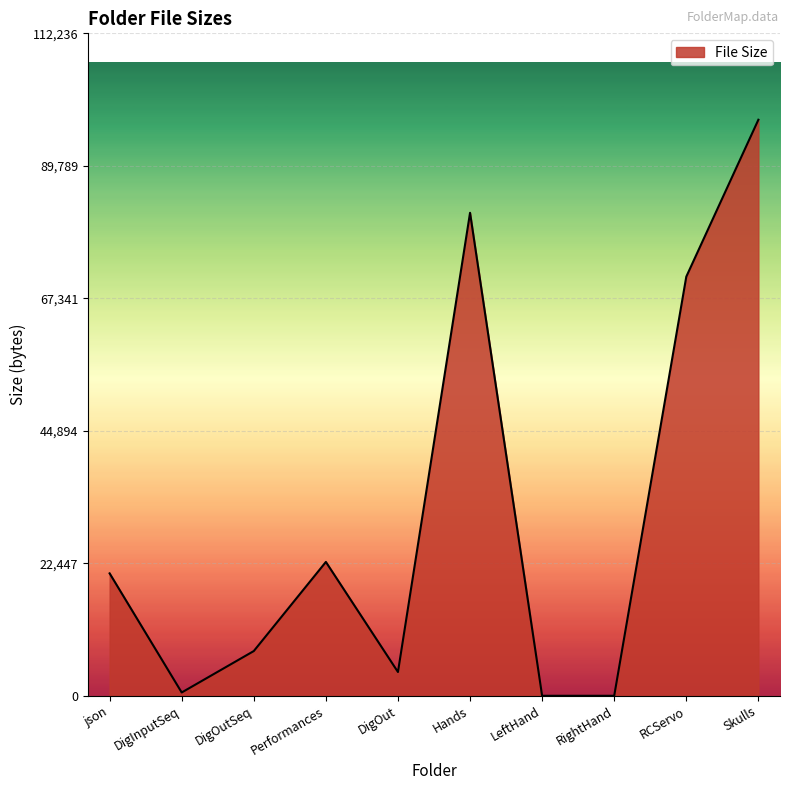

True or false: the data shows 20739 at json.

True